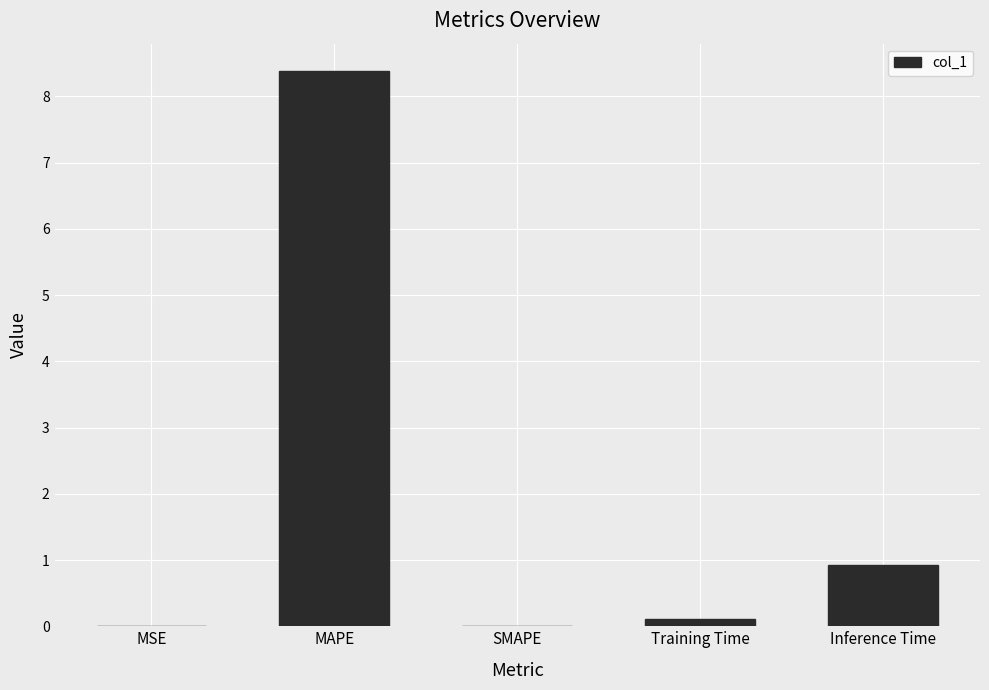

Are the bars horizontal?

No